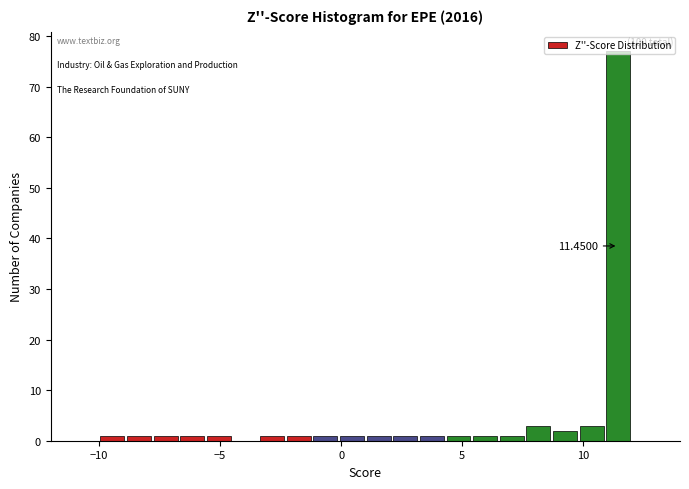

Around what value on the x-axis is the tallest bar? Give the approximate position of its centre, as read against the axis.

11.5